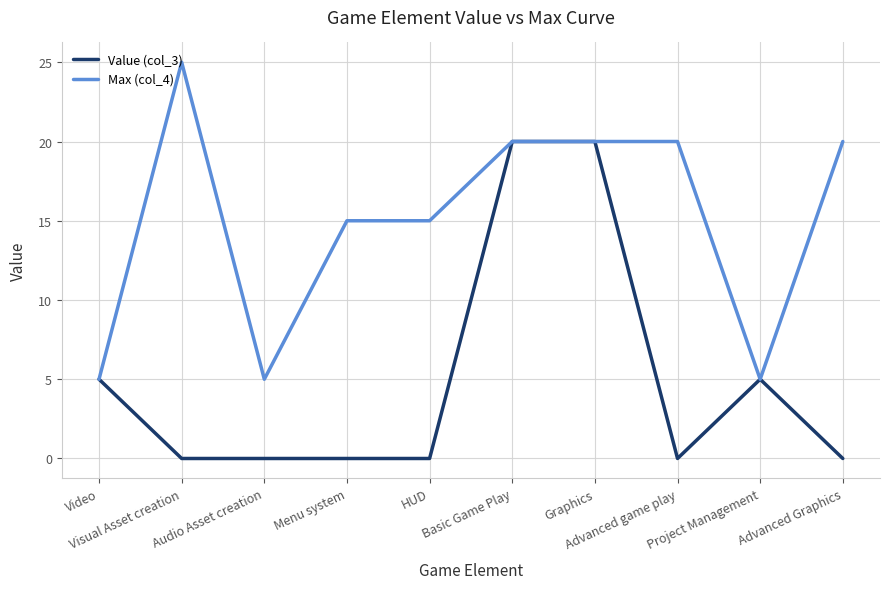

The value of Value (col_3) at Visual Asset creation is -12. True or false?

False